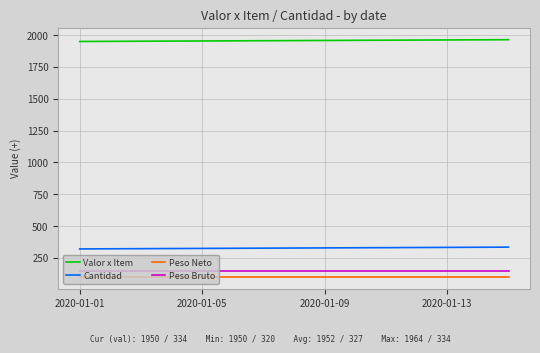

True or false: Peso Neto and Peso Bruto cross at least once.

False